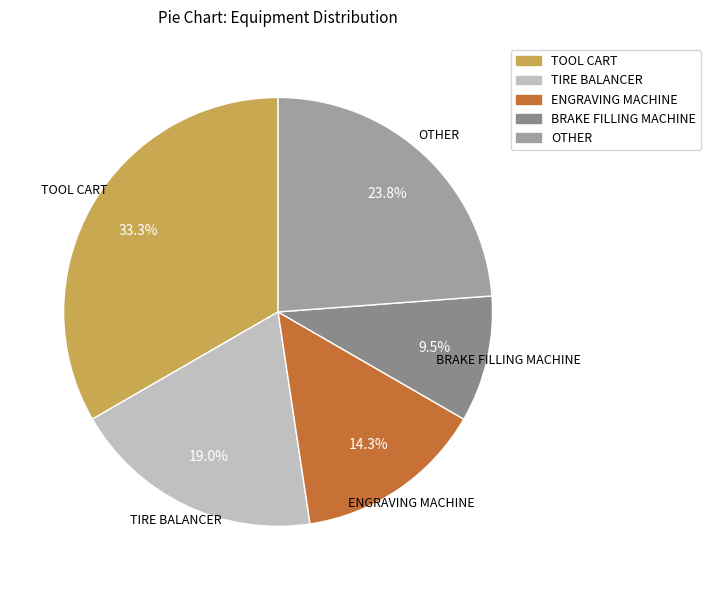

What is the largest slice in the pie chart?

TOOL CART